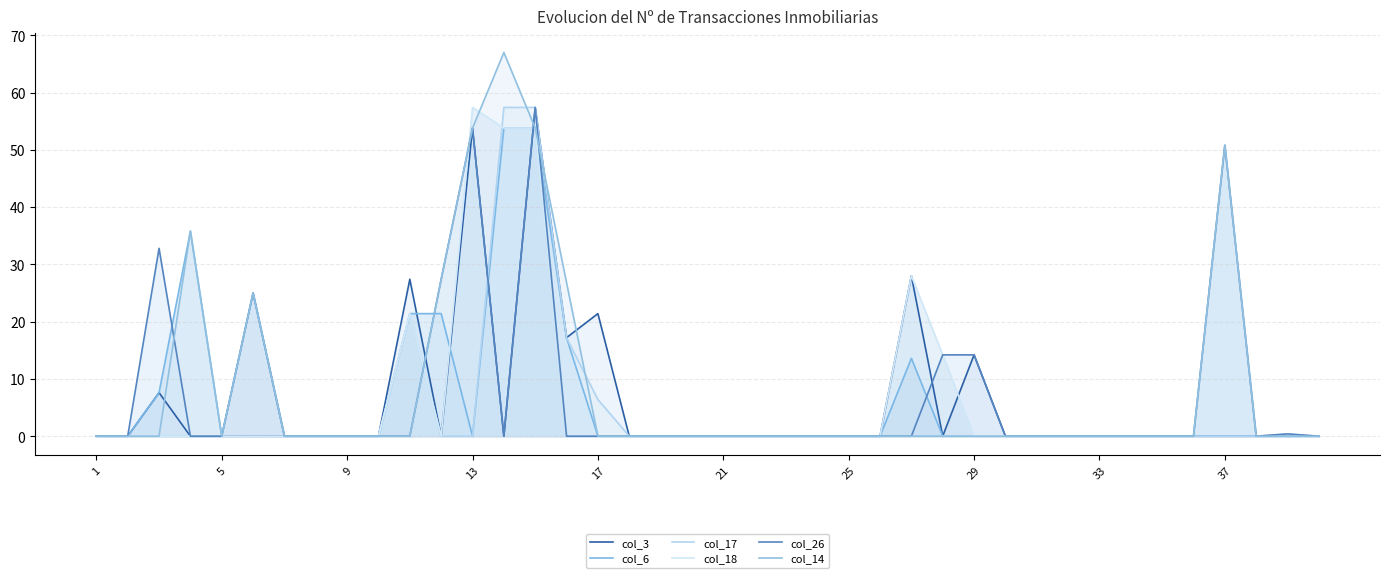

True or false: col_3 and col_6 intersect in this chart.

True